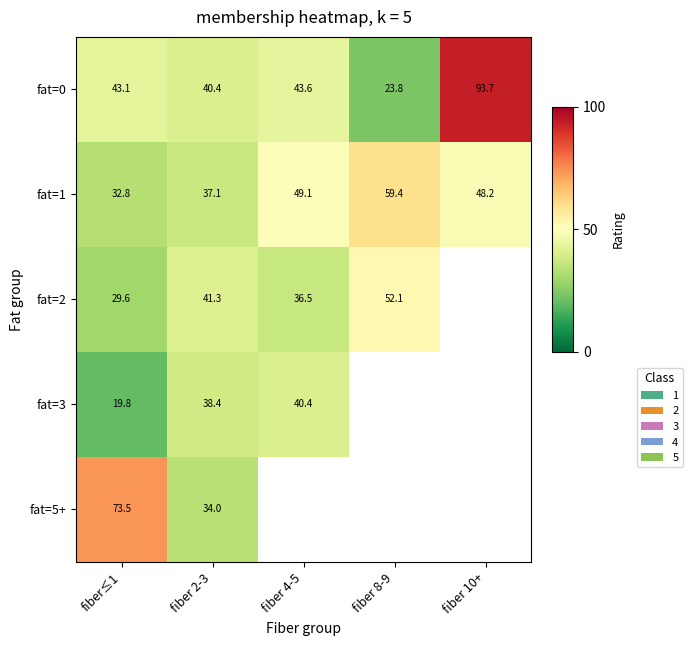

How many values in the fat=0 series are below 43?

2